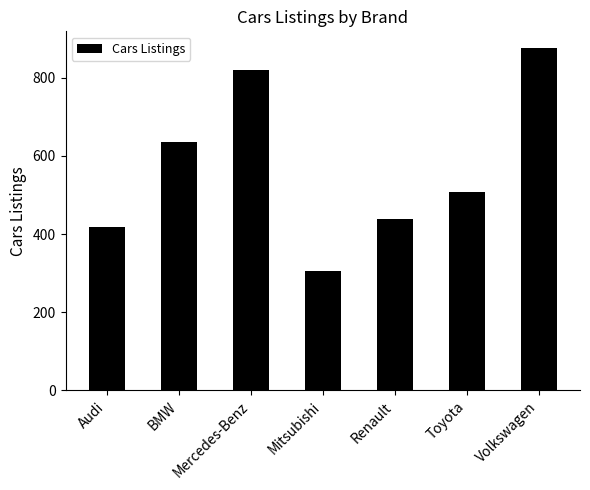

Reading left to right, extract all data points from this chart.

419	636	820	306	438	509	875